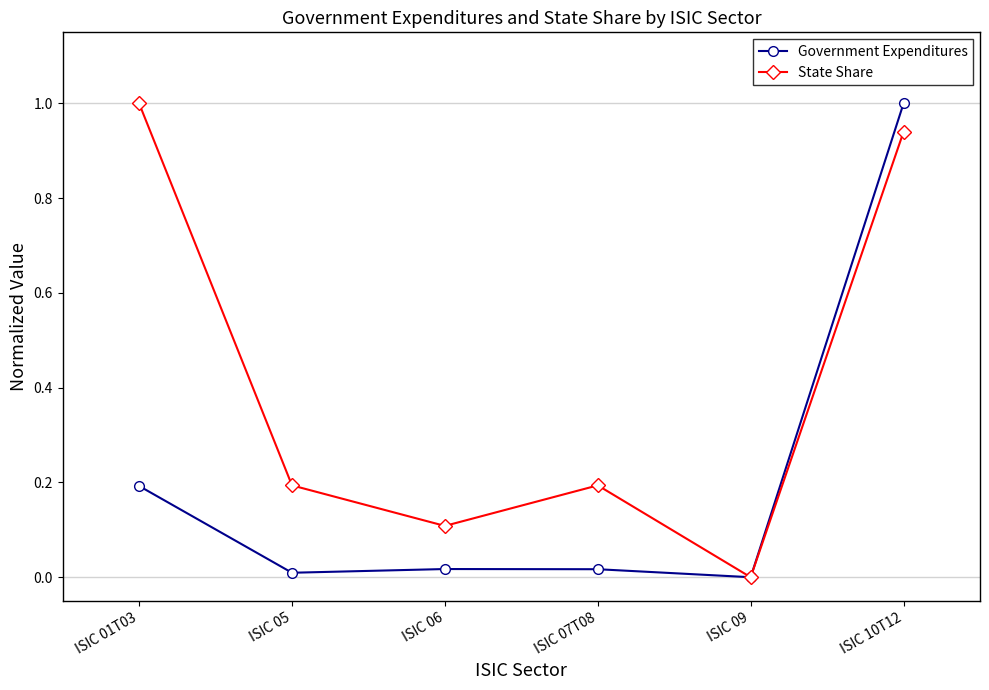

What is the difference between the second highest and second lowest values in the Government Expenditures series?

0.2